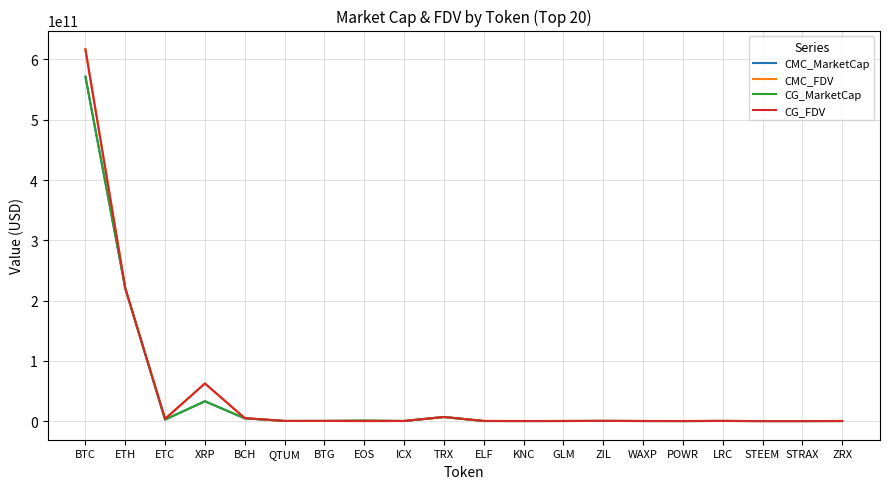

At which label does CG_MarketCap reach its peak?

BTC